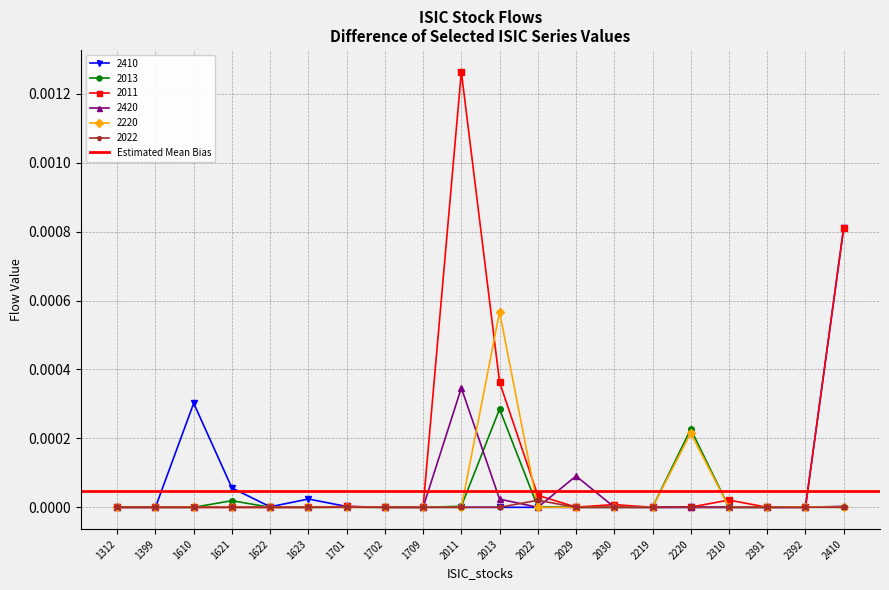

In 2220, how many points are lower than both neighbors (excluding endpoints)?

1